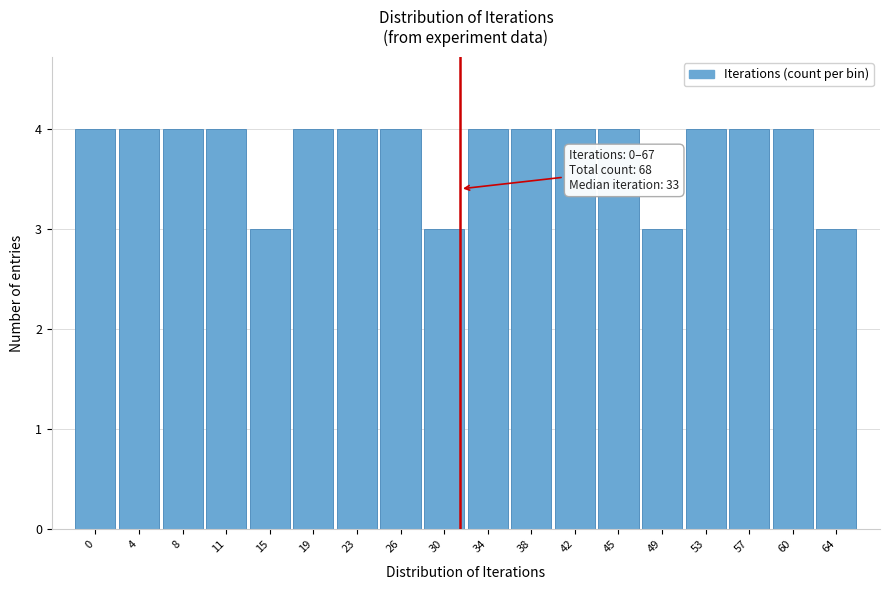

Reading left to right, what are all the values shown in this chart?

4	4	4	4	3	4	4	4	3	4	4	4	4	3	4	4	4	3